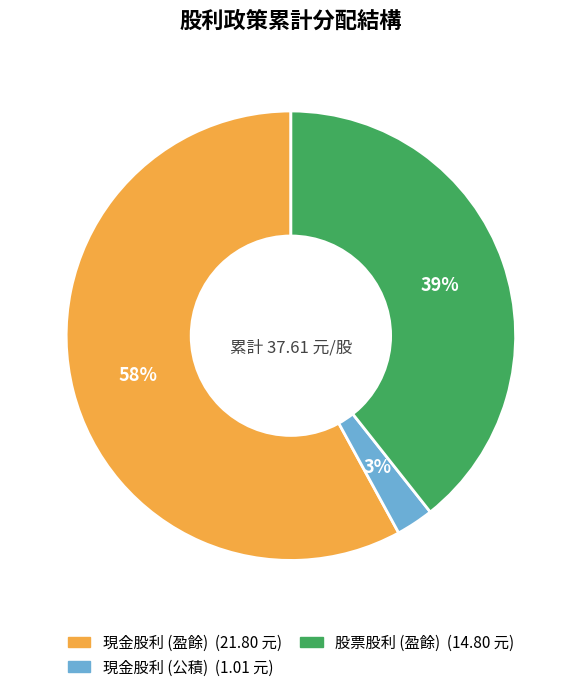

To the nearest percent, what is the average slice percentage?

33%